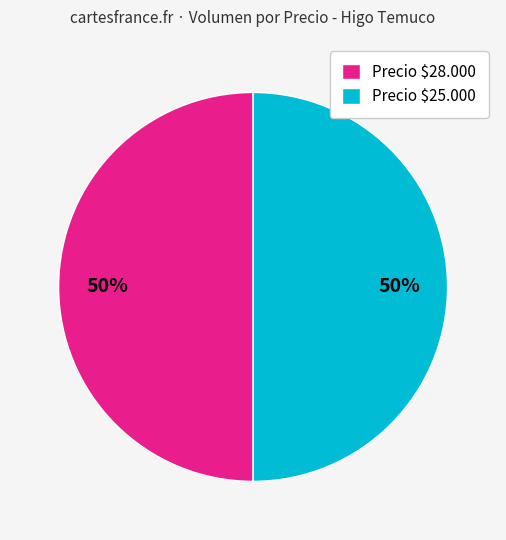

To the nearest percent, what is the average slice percentage?

50%